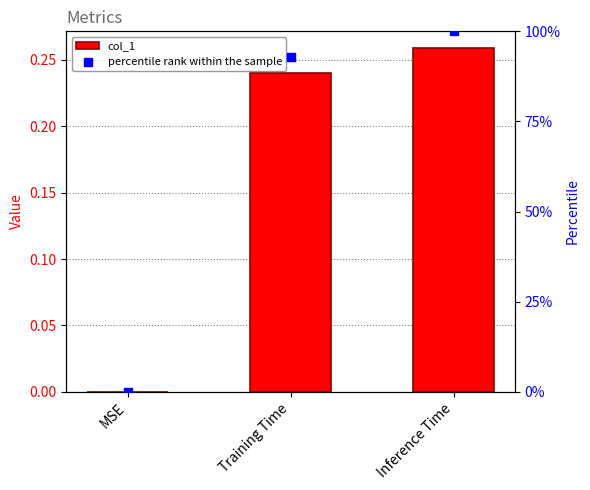

At which category is the sum across all series the highest?

Inference Time